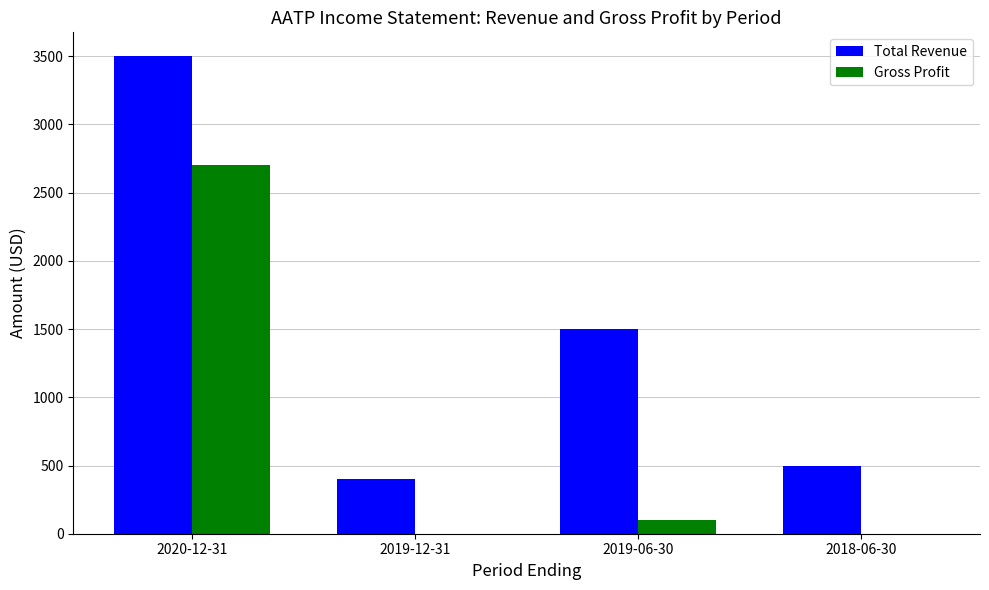

How many groups of bars are there?

4